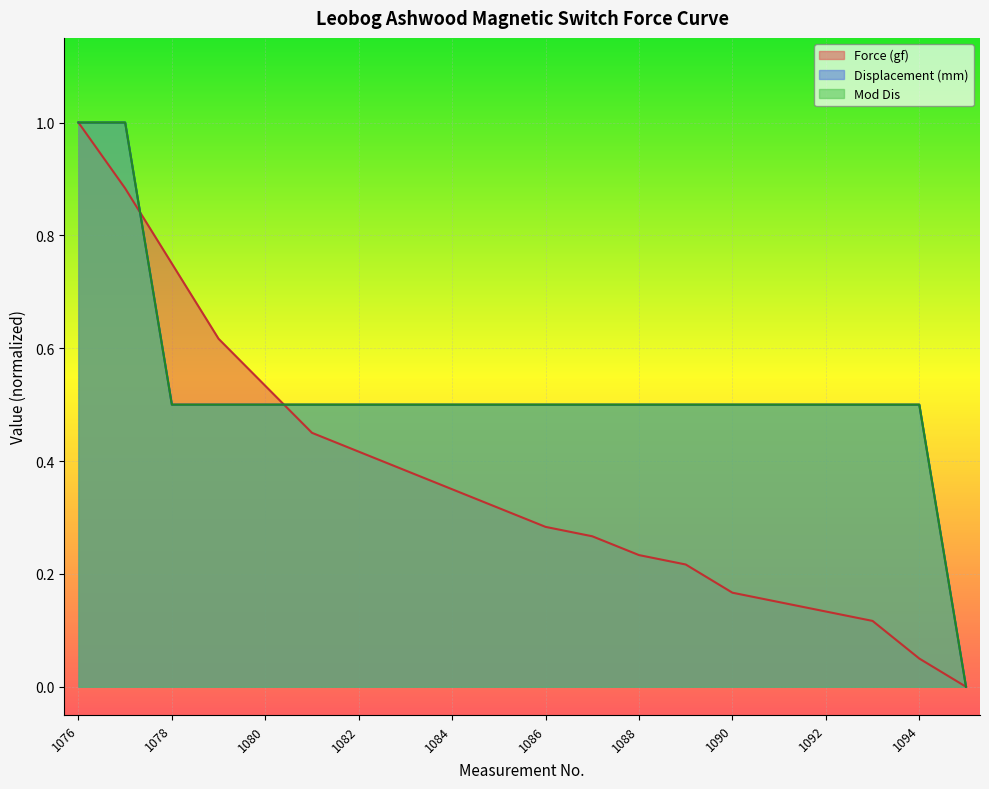

True or false: Mod Dis and Force (gf) intersect in this chart.

True